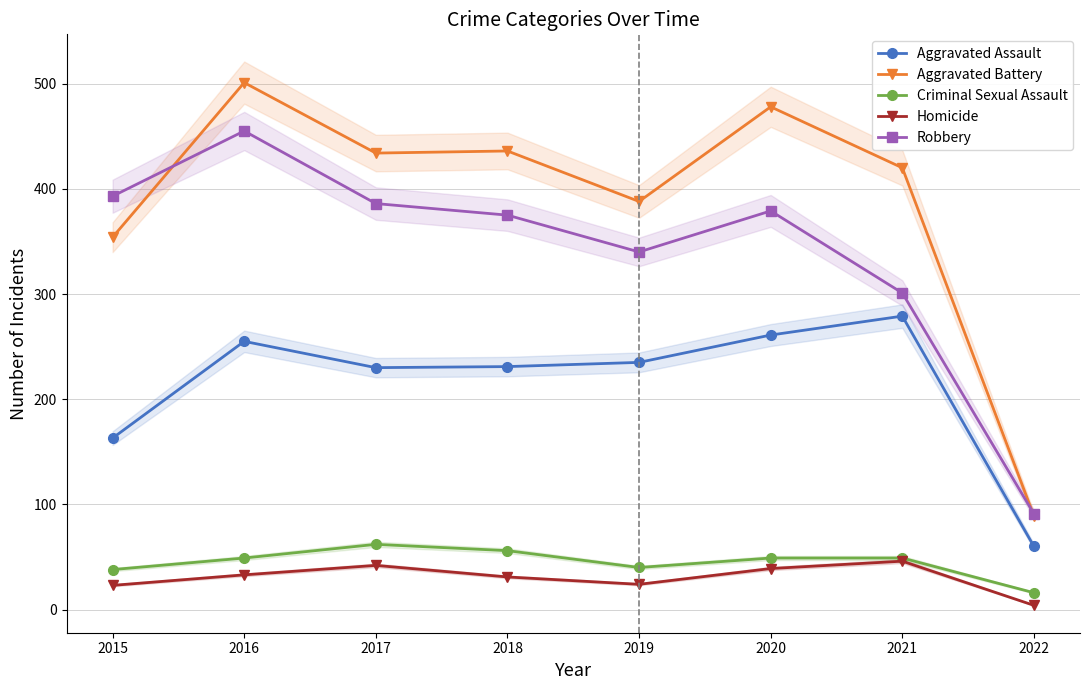

At which category does Robbery reach its first local peak?

2016